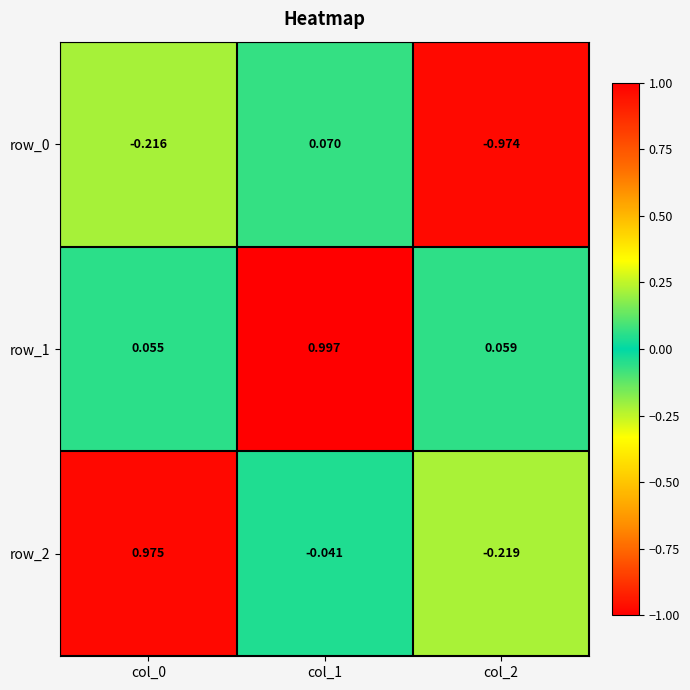

Is the value of row_0 at col_2 greater than the value of row_2 at col_0?

No